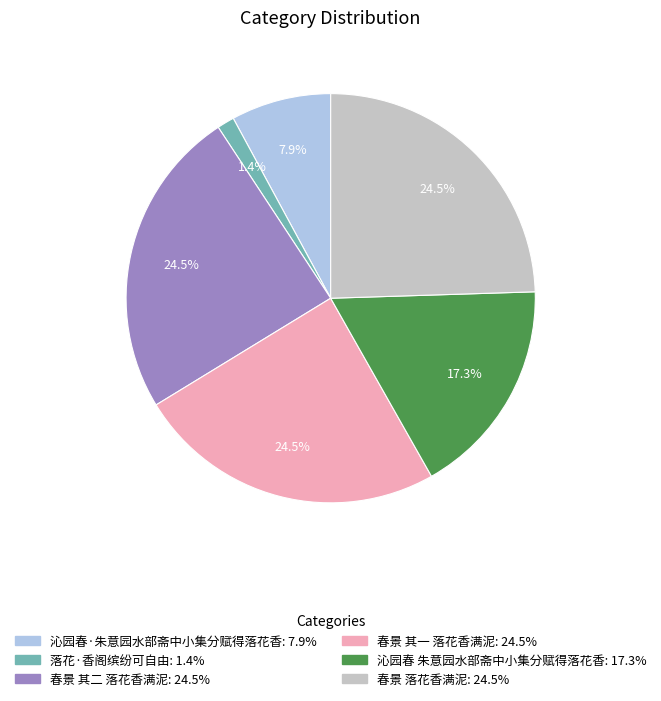

Approximately how many times larger is the value at 沁园春 朱意园水部斋中小集分赋得落花香 compared to 春景 落花香满泥?

0.7